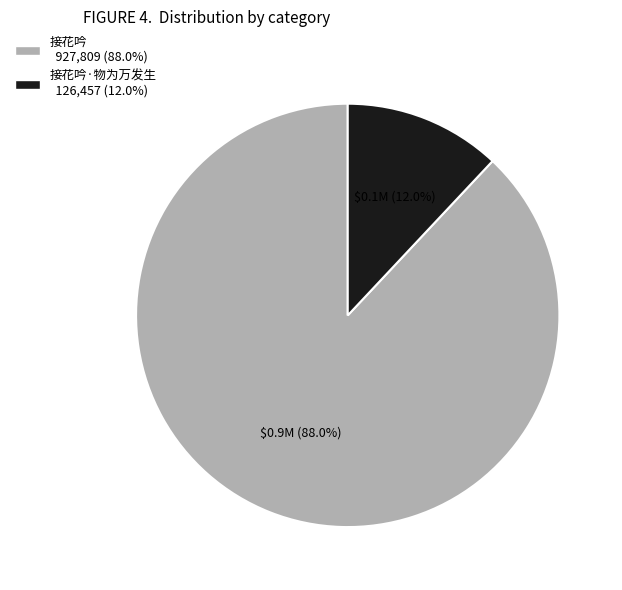

How many slices are in this pie chart?

2